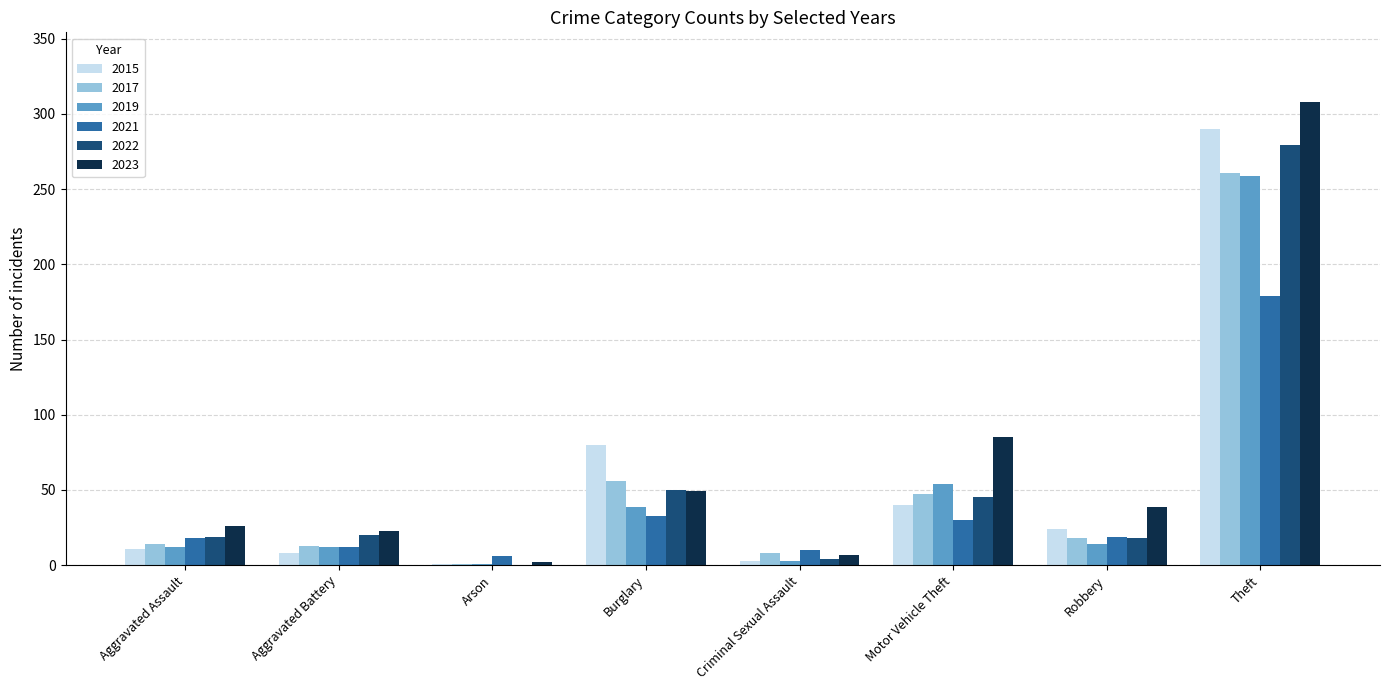

How many categories are shown in the chart?

8